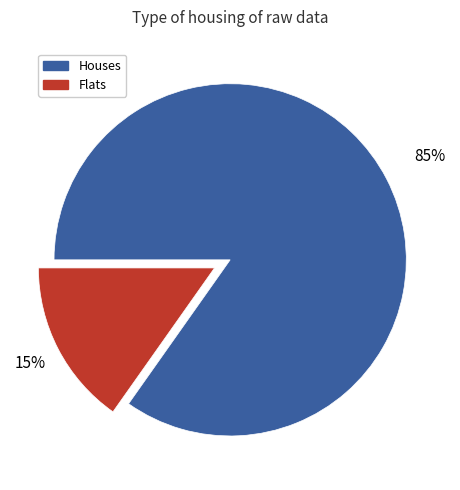

Does any single category account for the majority?

Yes